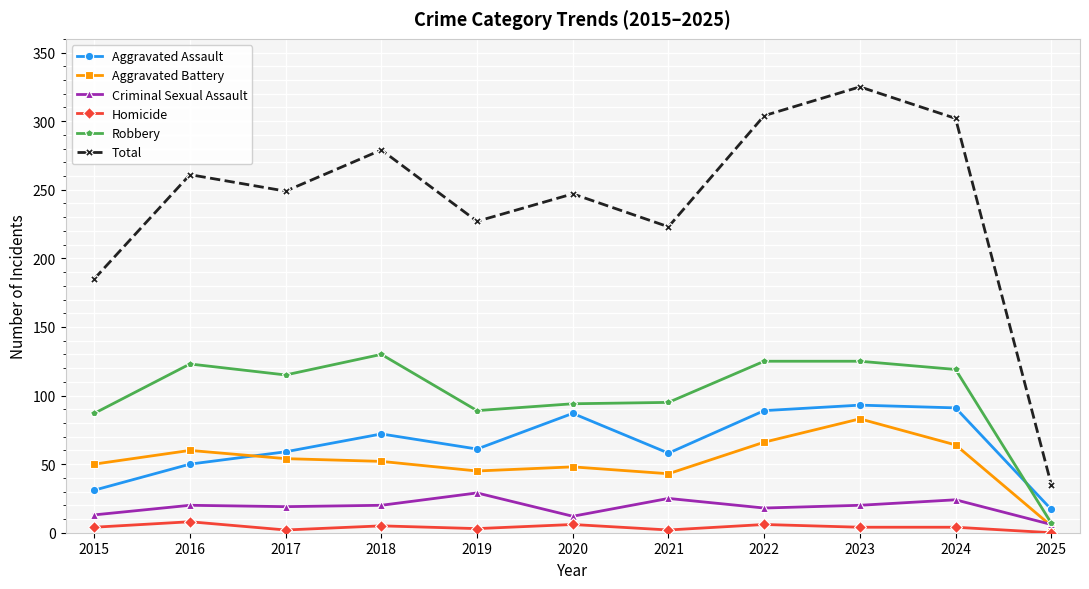

Is it true that Aggravated Battery equals 64 at 2021?

False